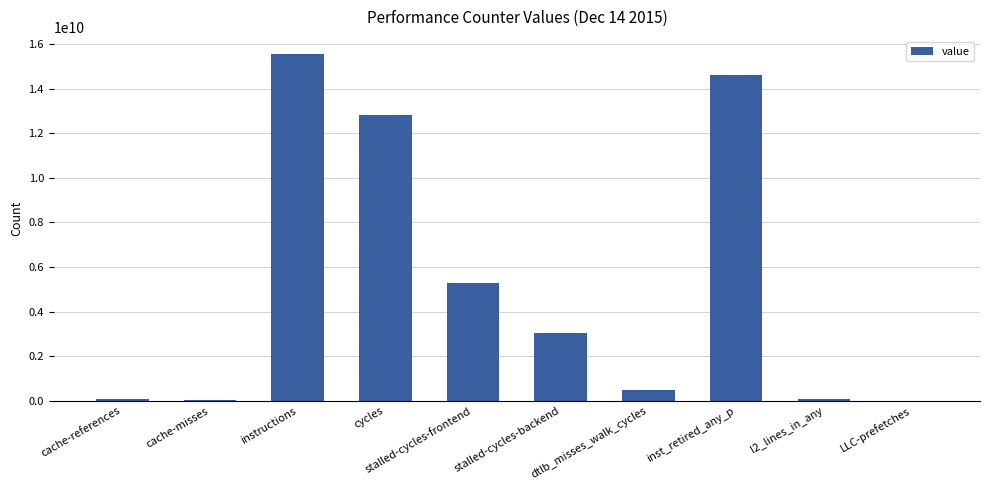

What is the greatest value displayed?

15550343401